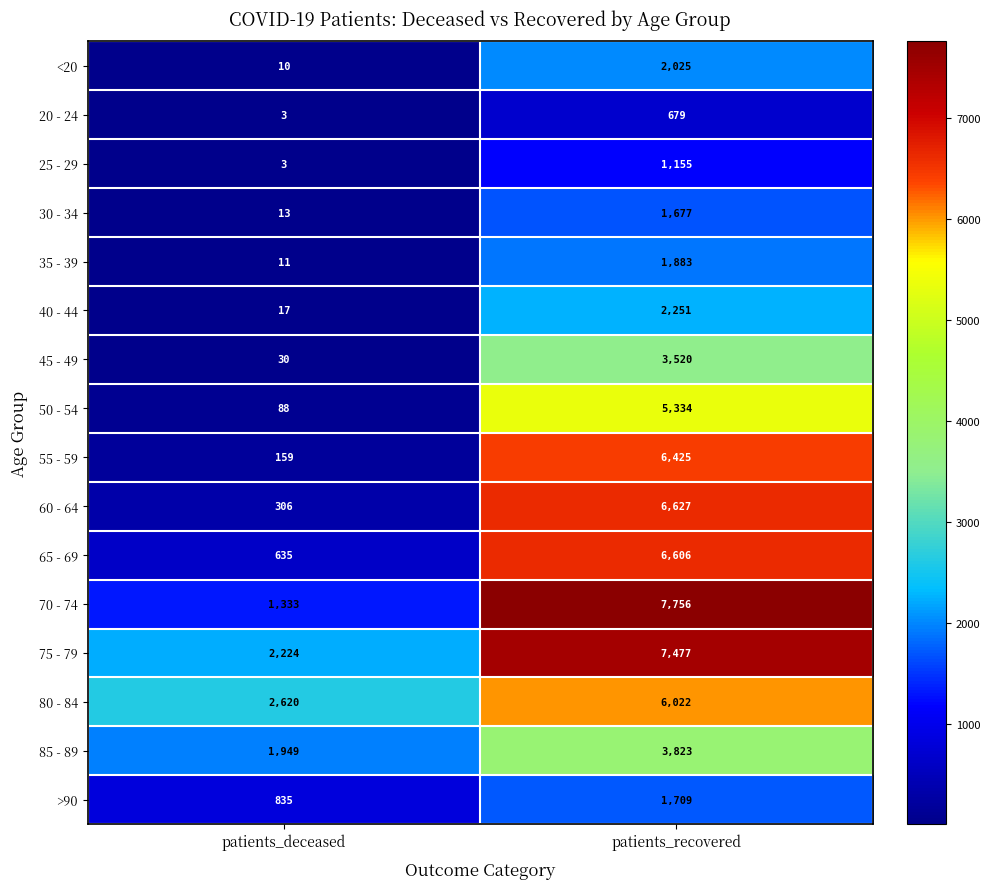

What is the sum of all 70 - 74 values?

9089